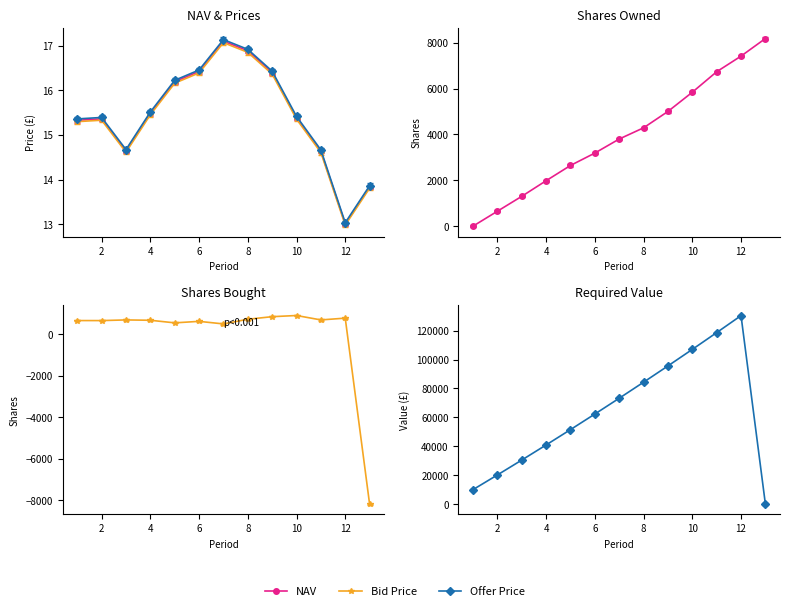

List the labels in order of Bid Price value, smallest first.

12, 13, 11, 3, 1, 2, 10, 4, 5, 9, 6, 8, 7